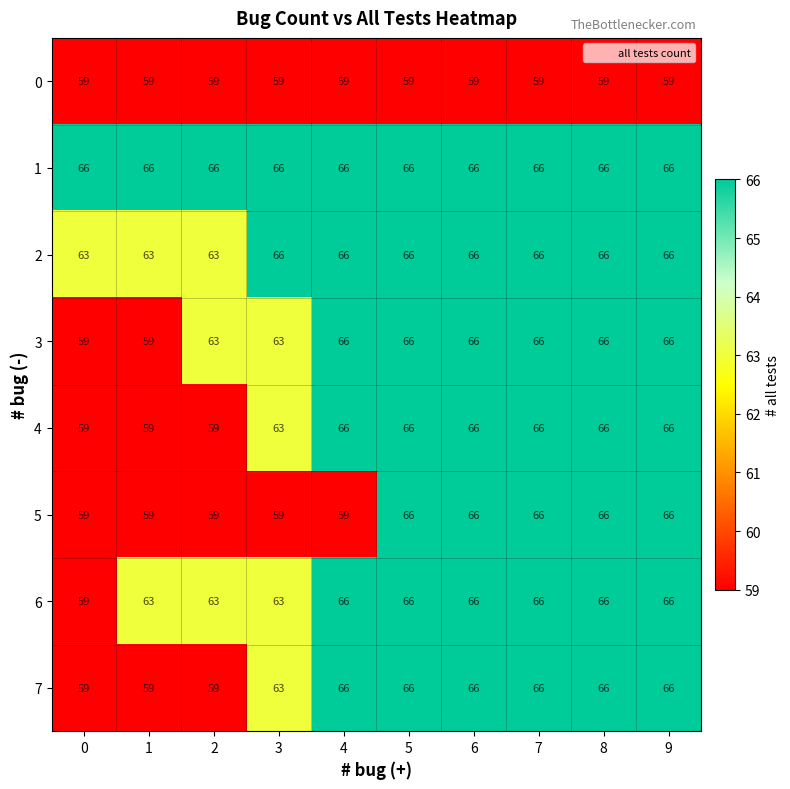

What is the difference between the highest and lowest values at 4?

7